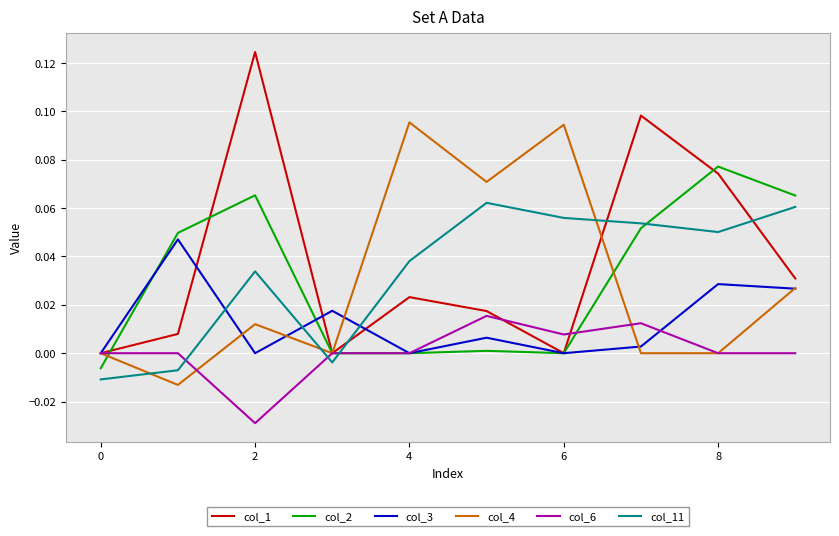

List the series in order of their peak value, lowest first.

col_6, col_3, col_11, col_2, col_4, col_1